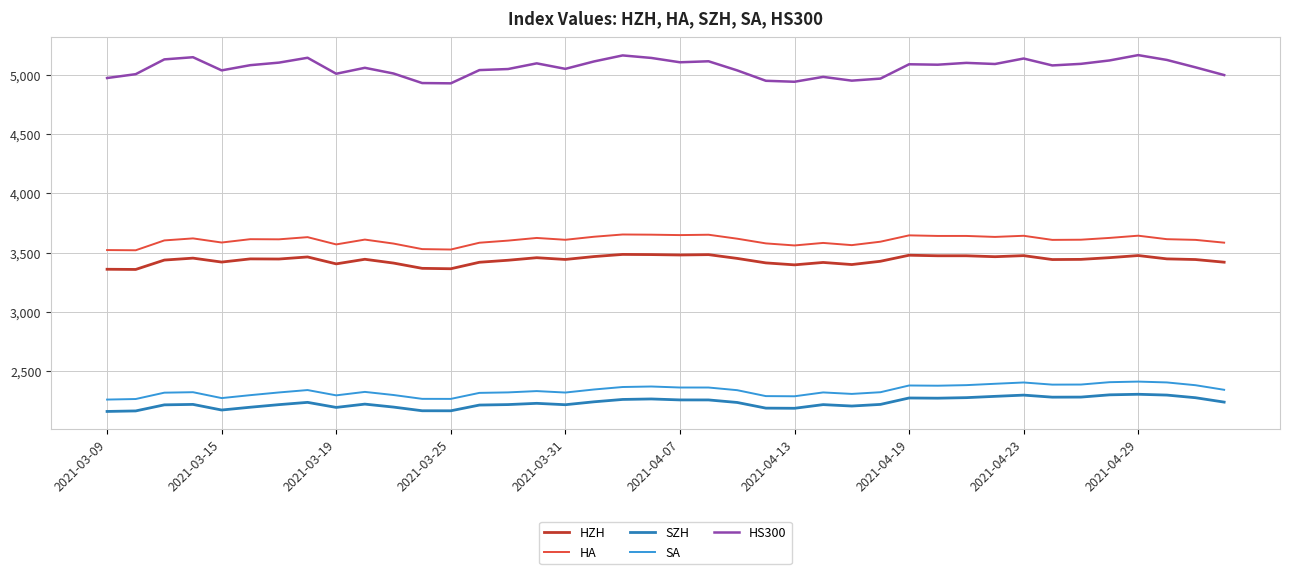

True or false: SA and HA intersect in this chart.

False